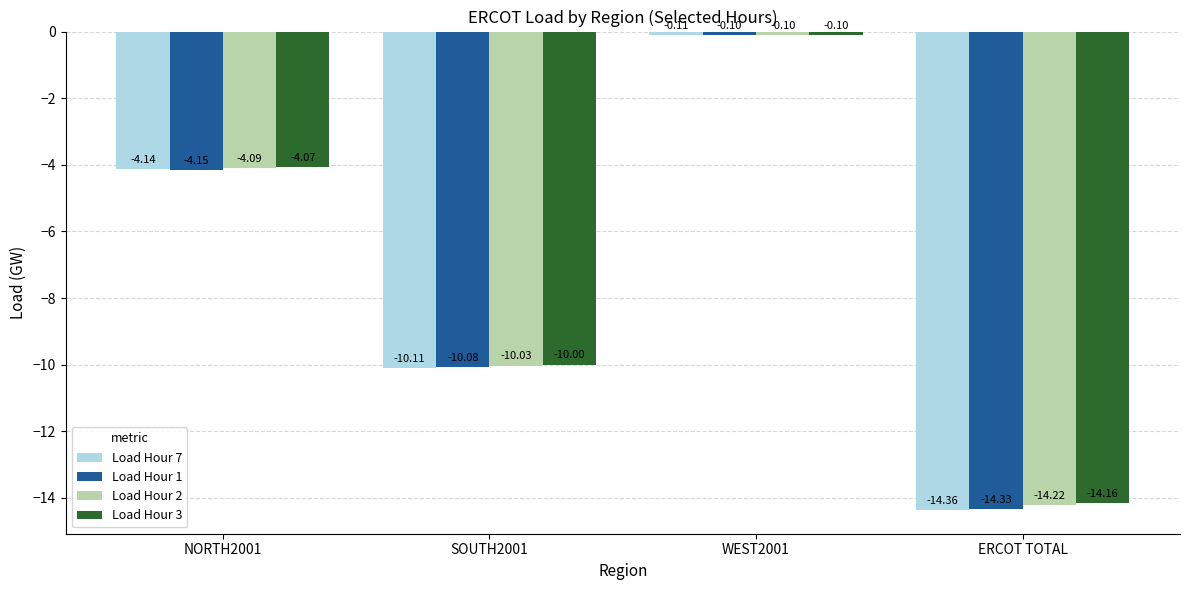

Is the value of Load Hour 3 at NORTH2001 greater than the value of Load Hour 1 at SOUTH2001?

Yes